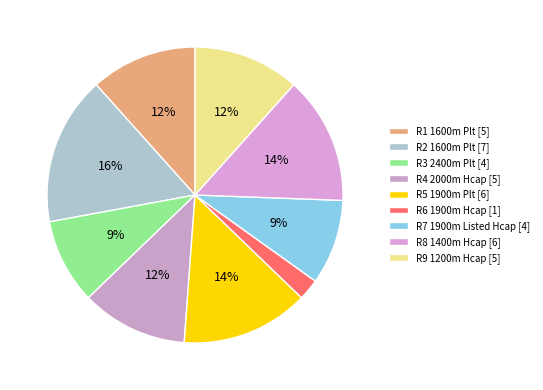

What is the smallest slice in the pie chart?

R6 1900m Hcap